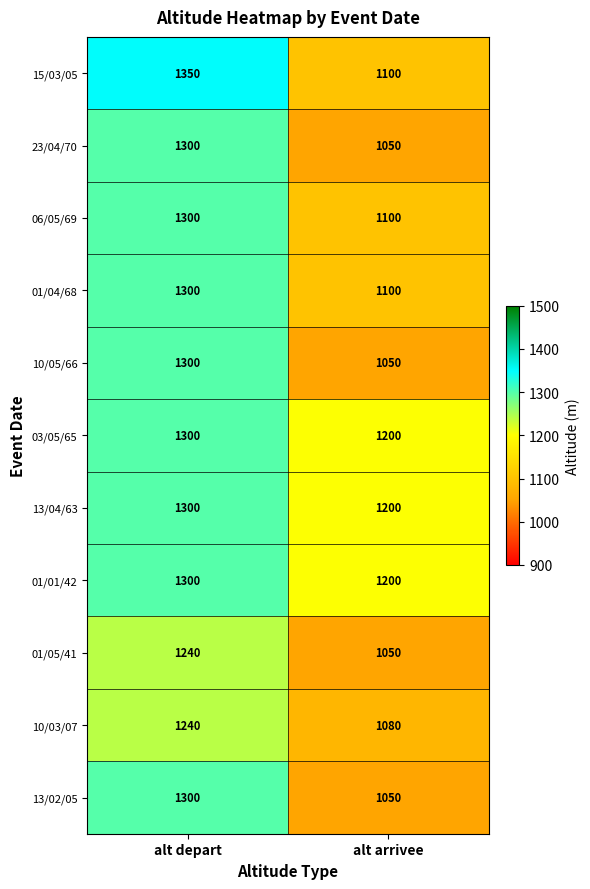

What is the spread (max minus min) of values at alt arrivee?

150